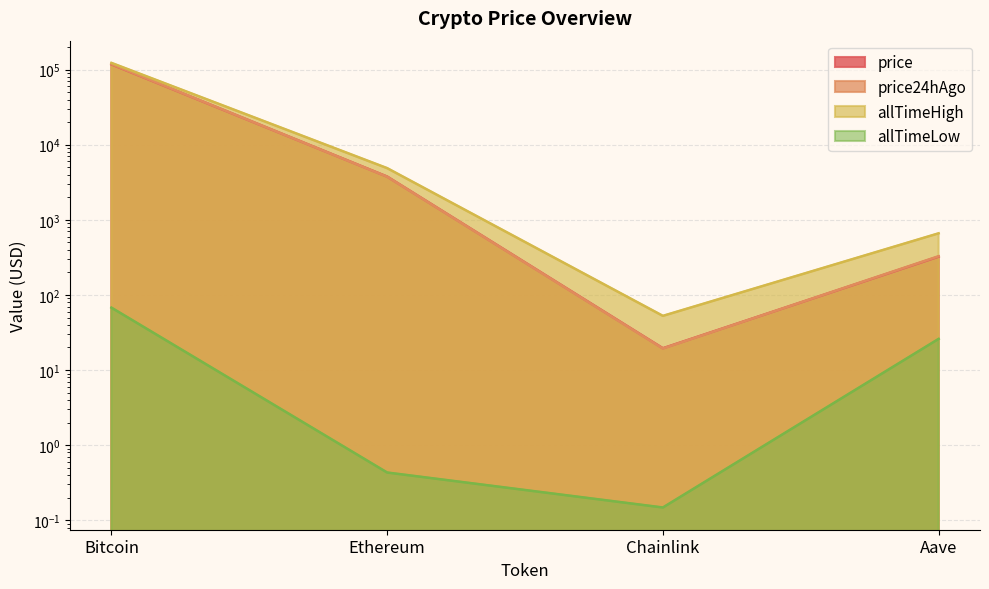

Where is allTimeLow nearest to the value 33?

Aave